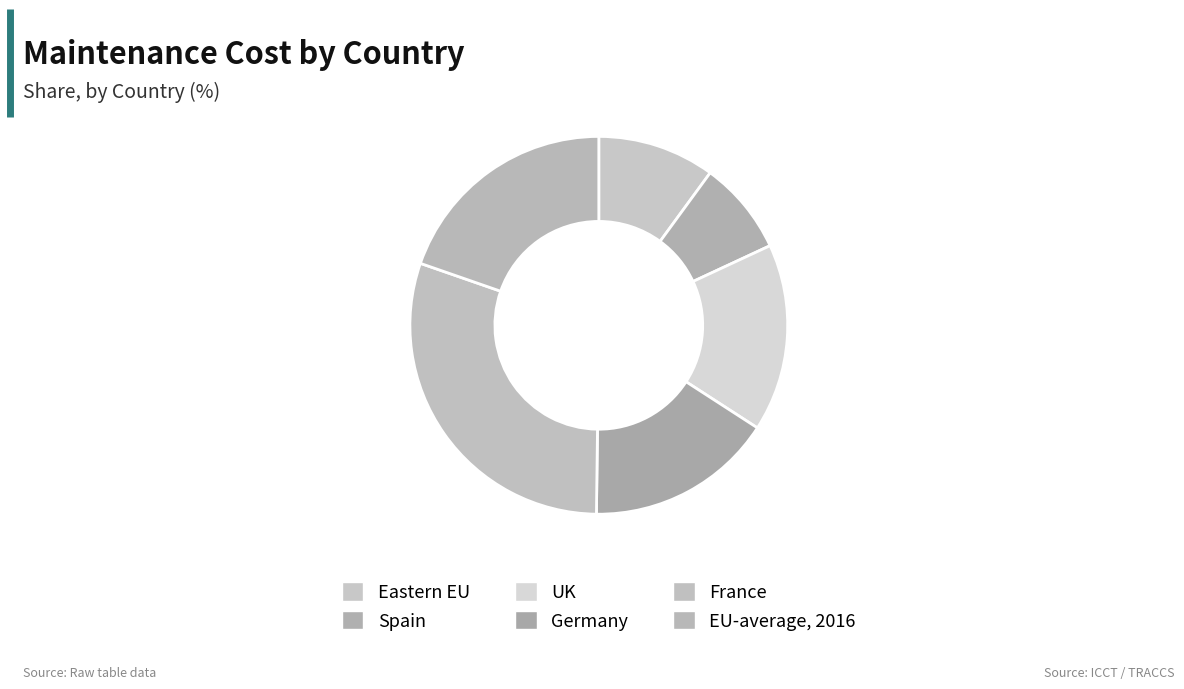

Count the number of slices in the pie.

6